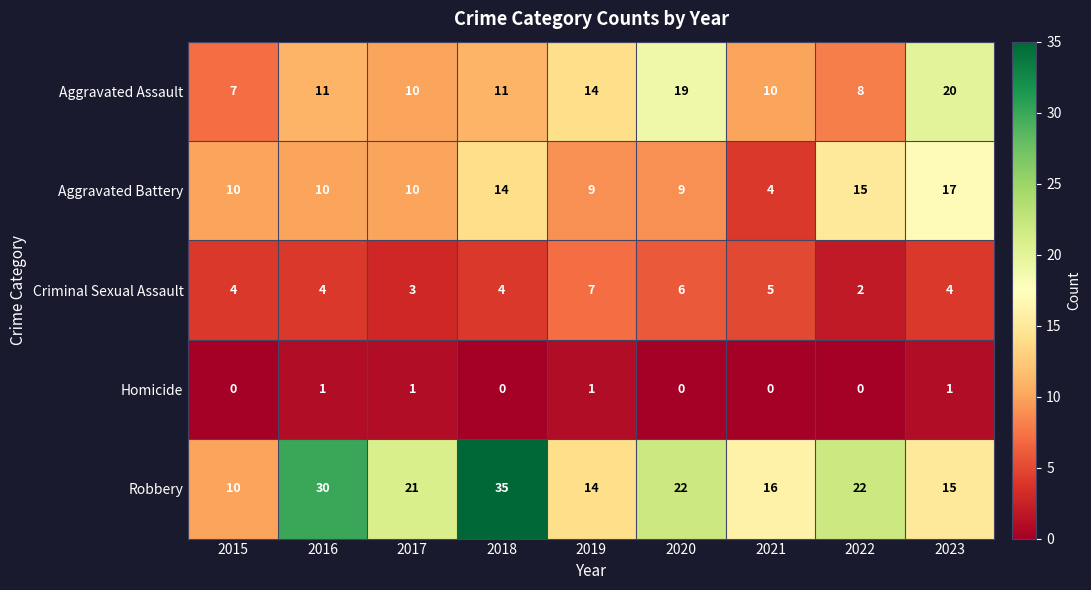

At which category is the sum across all series the highest?

2018